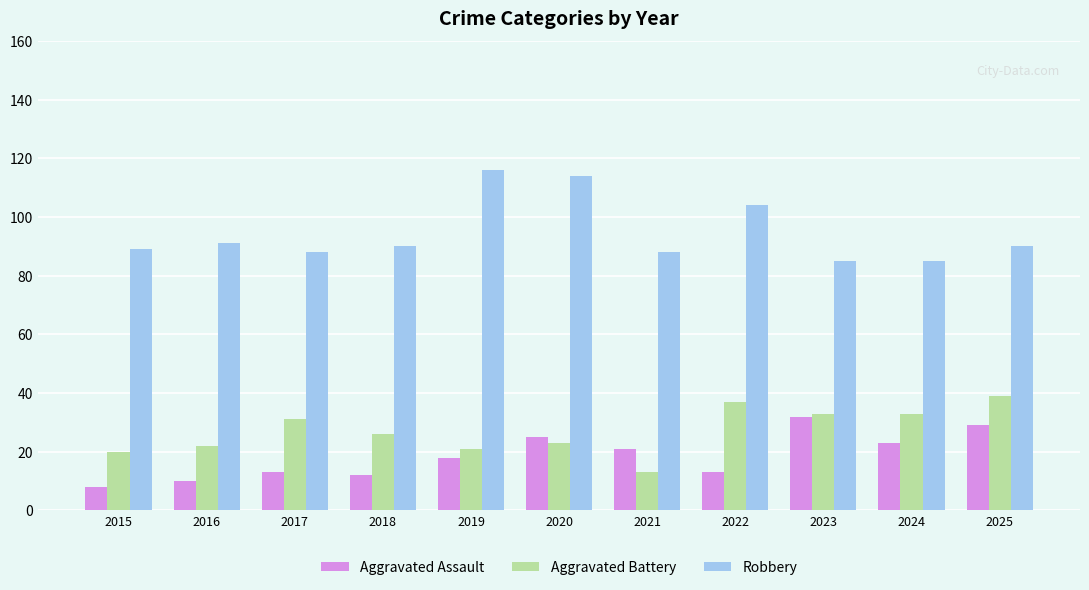

Reading left to right, list all the values displayed in this chart.

Aggravated Assault: 8	10	13	12	18	25	21	13	32	23	29
Aggravated Battery: 20	22	31	26	21	23	13	37	33	33	39
Robbery: 89	91	88	90	116	114	88	104	85	85	90